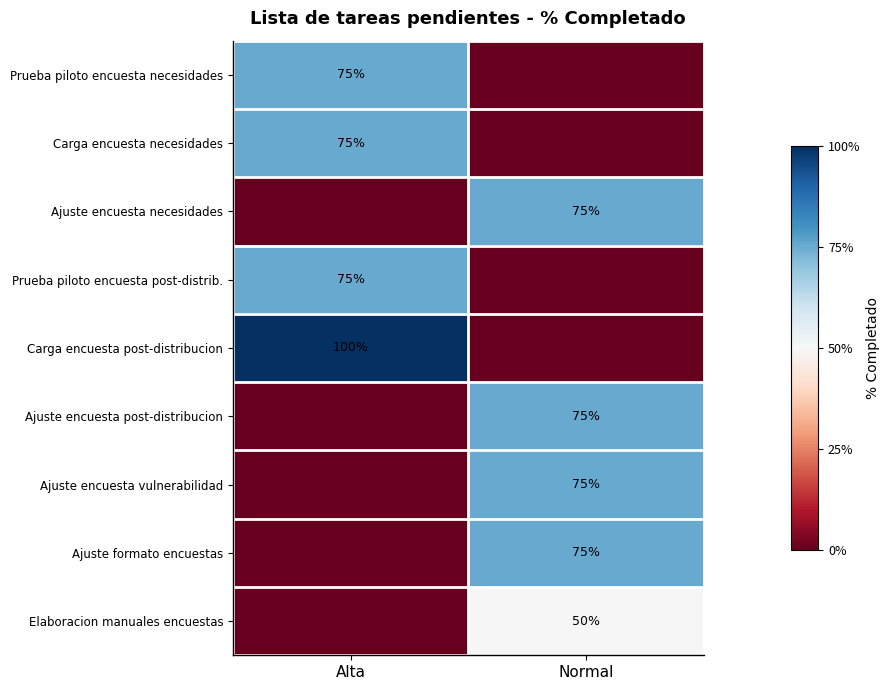

The value of Carga encuesta post-distribucion at Alta is 21. True or false?

False